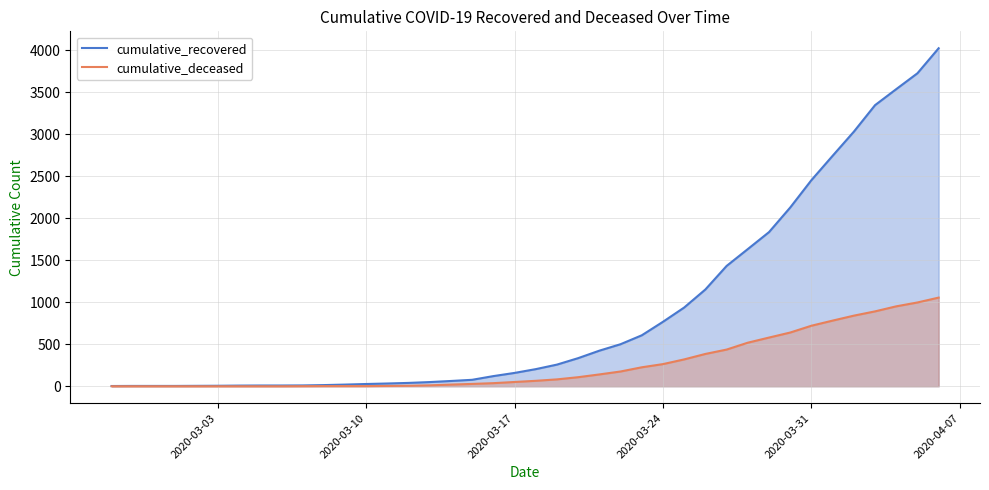

Which series has the widest spread of values?

cumulative_recovered